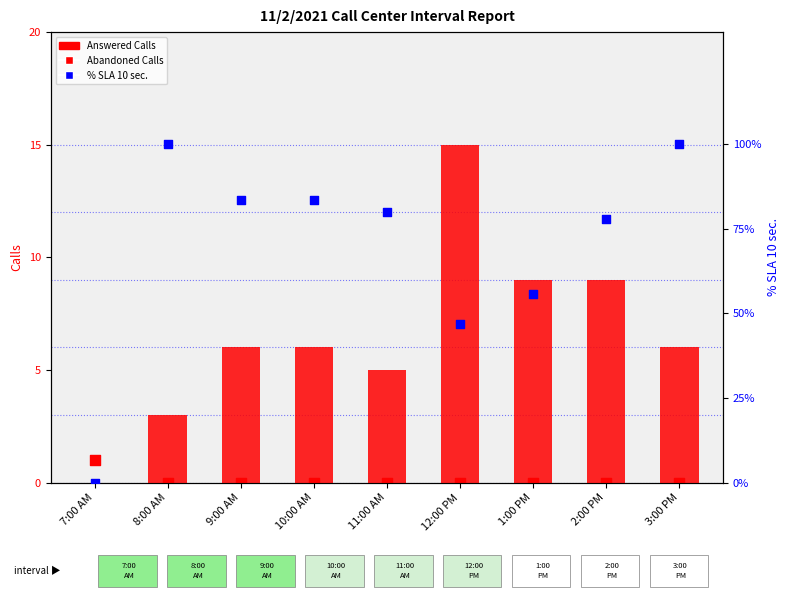

At how many categories does at least one series exceed 52?

7